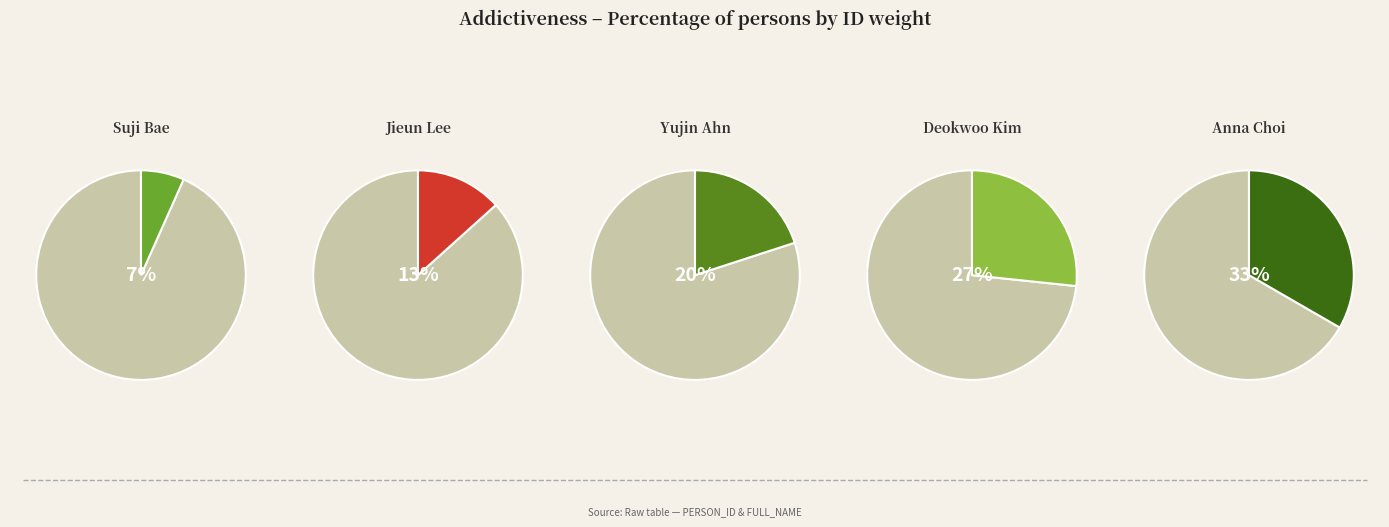

Is it true that Anna Choi is 33% of the pie?

True